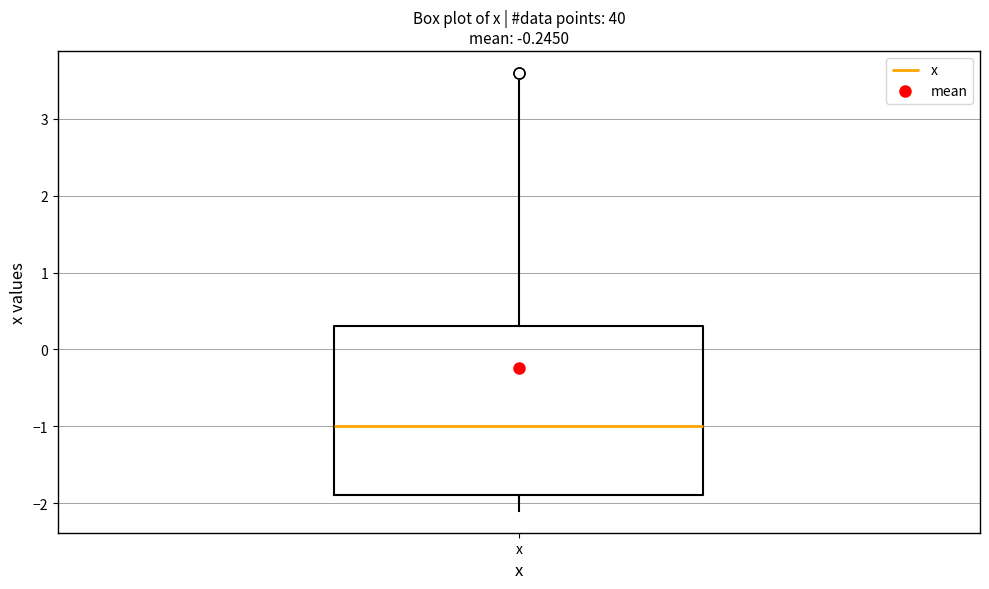

Where does the median line of the box for x sit on the y-axis? The values are not printed on the chart, so give them approximately, as read against the axis.

-1.0